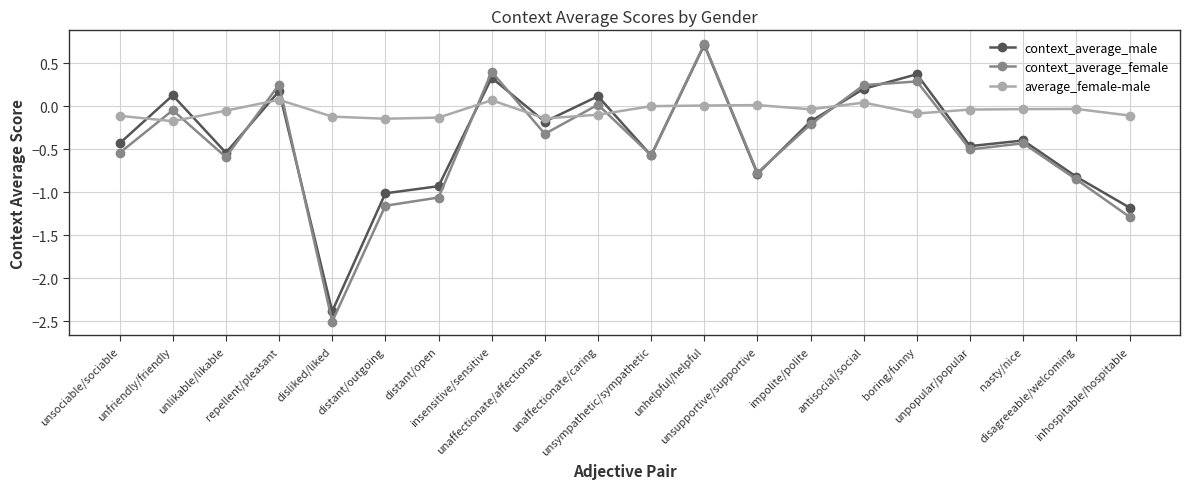

Which series has the largest total across all categories?

average_female-male